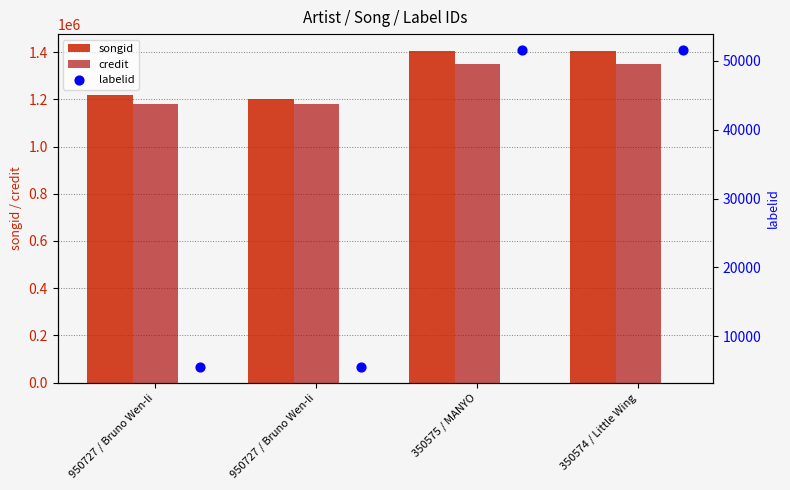

Which series has the widest spread of Y values?

songid